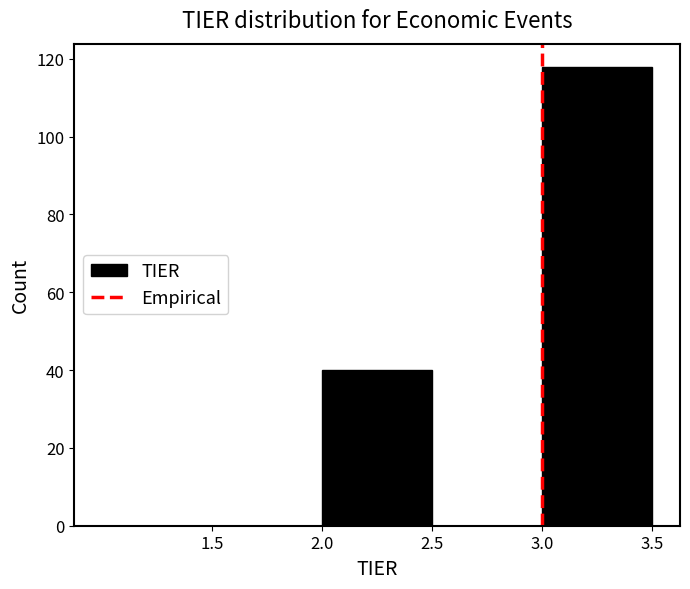

What is the height of the bar covering 3.0 to 3.5 on the x-axis? The values are not printed on the chart, so give them approximately, as read against the axis.

118